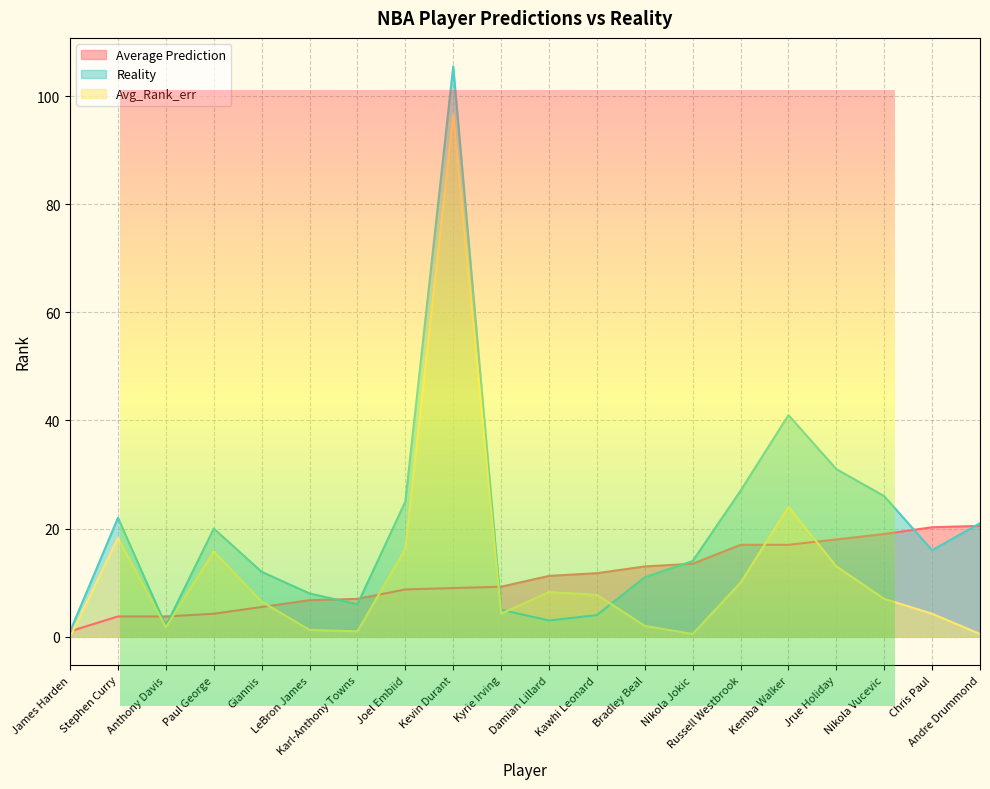

What is the sum of the Avg_Rank_err values at Kawhi Leonard and LeBron James?

9.0